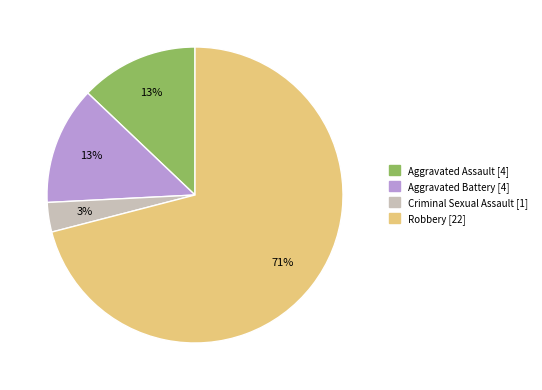

Is it true that Robbery is 71% of the pie?

True